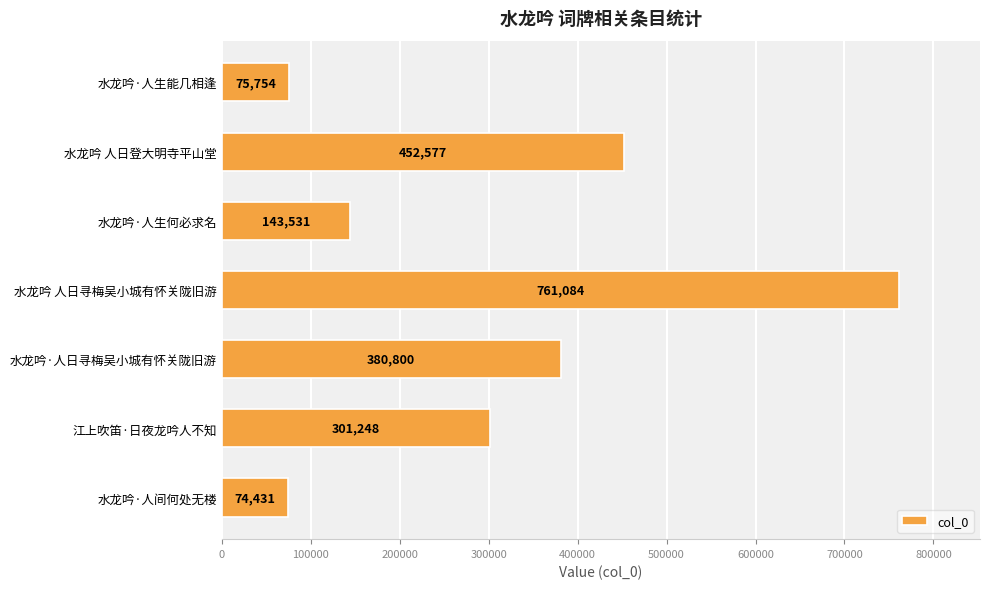

The value at 水龙吟·人间何处无楼 is 74431. True or false?

True